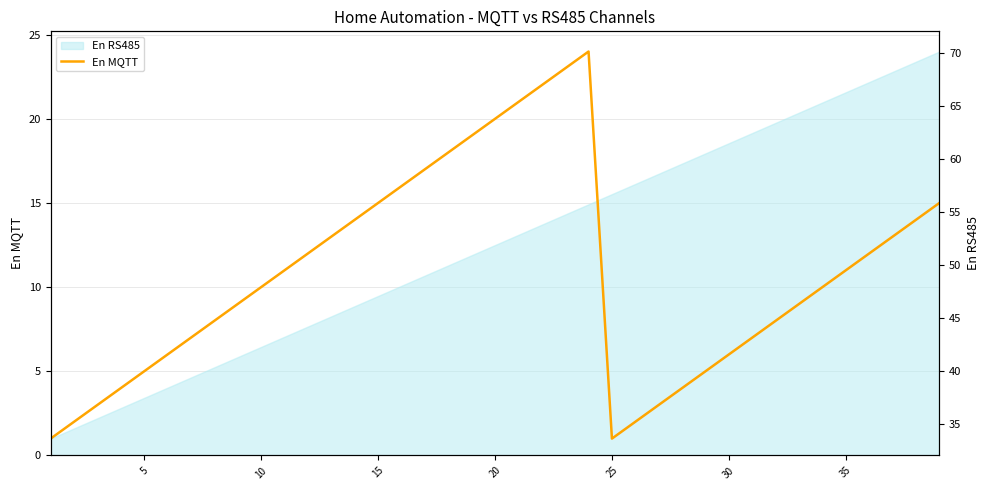

In En MQTT, how many points are higher than both neighbors (excluding endpoints)?

1